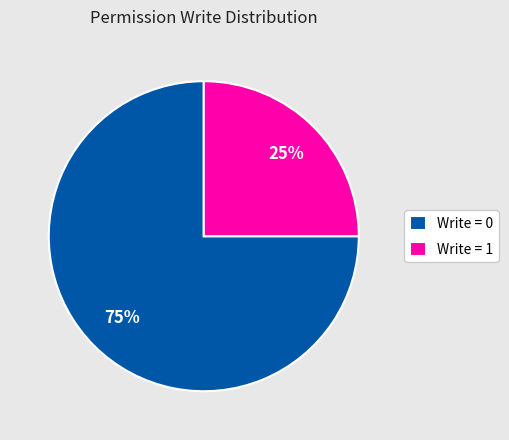

How many segments does this pie chart have?

2